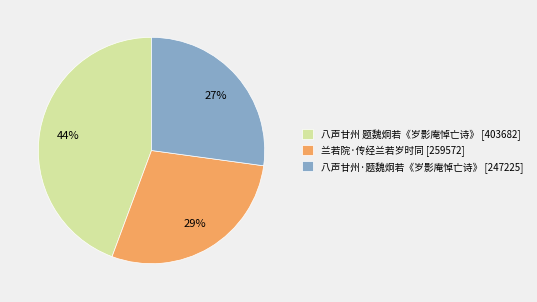

To the nearest percent, what portion does 兰若院·传经兰若岁时同 represent?

29%